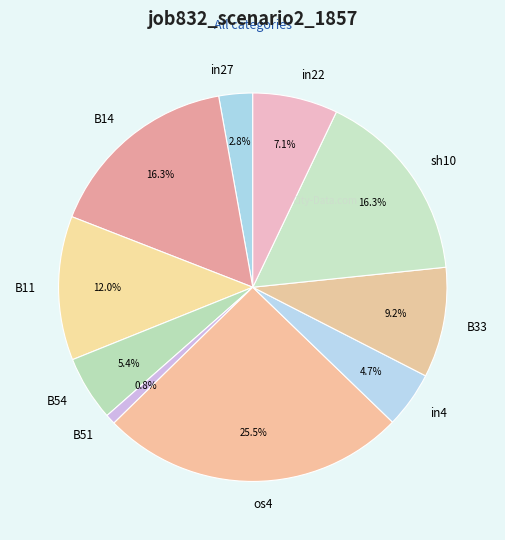

How many slices are in this pie chart?

10